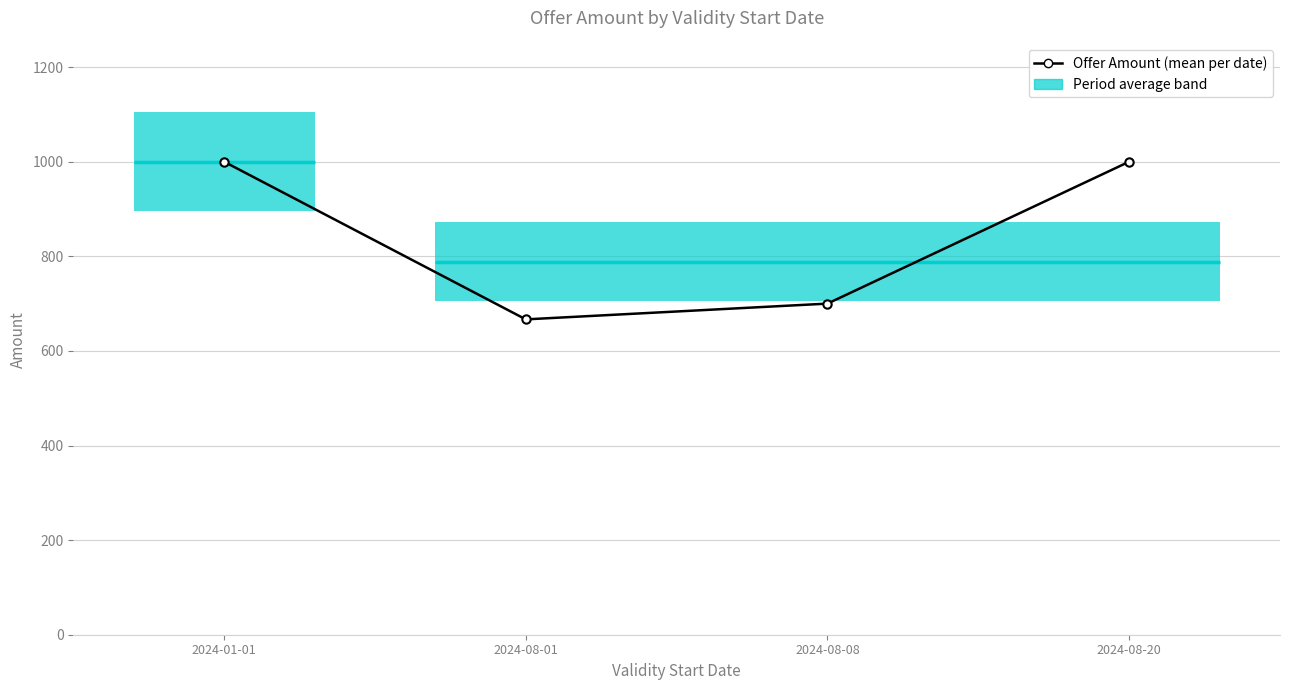

What is the label of the 4th point from the right?

2024-01-01